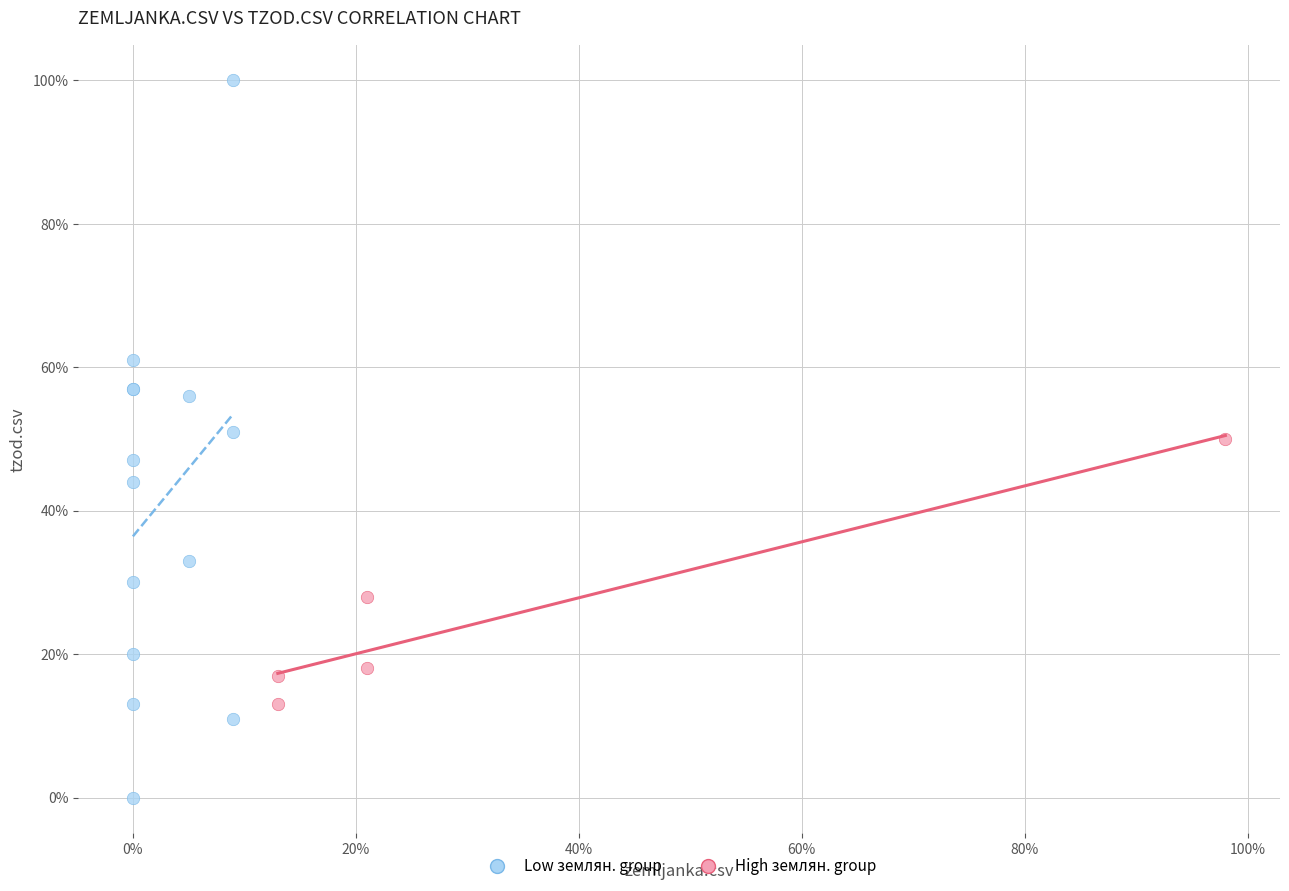

What are all the series names shown in the legend?

Low землян. group, High землян. group